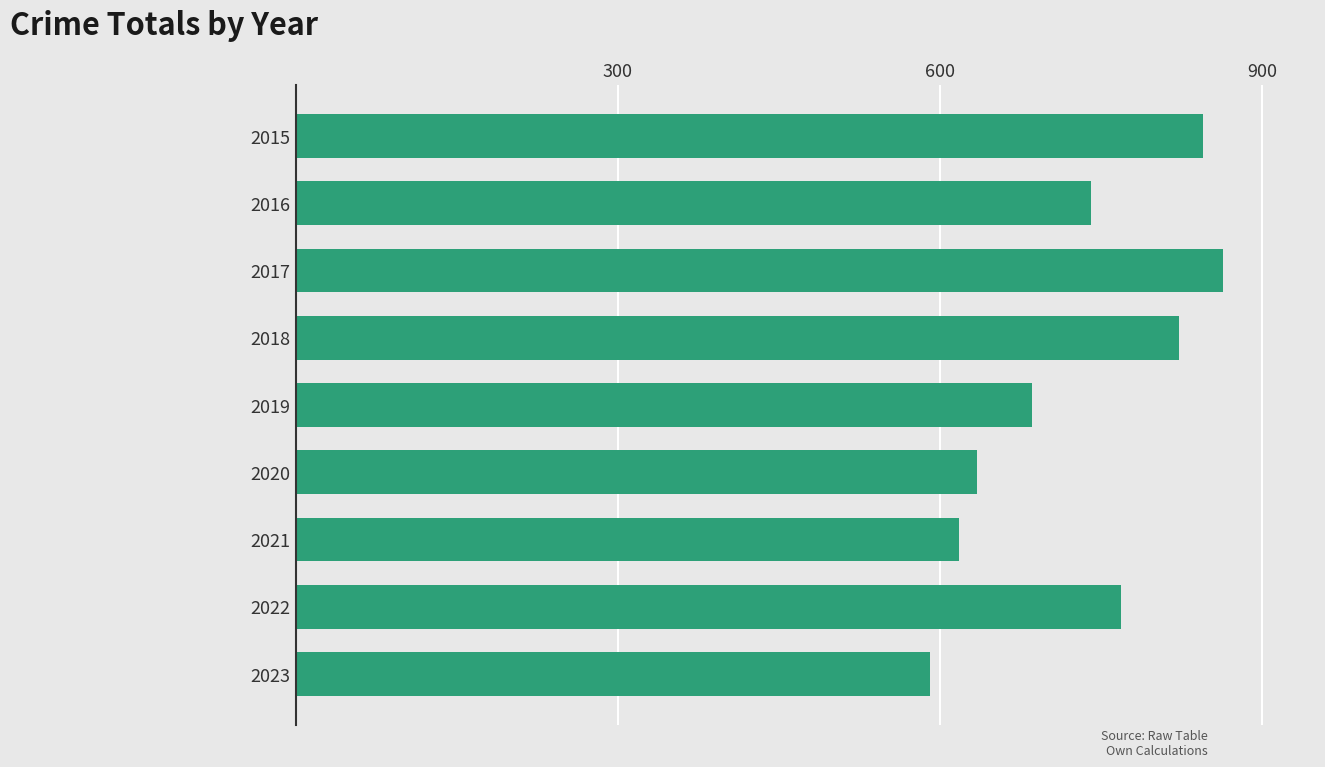

What is the sum of the values at 2020 and 2023?

1226